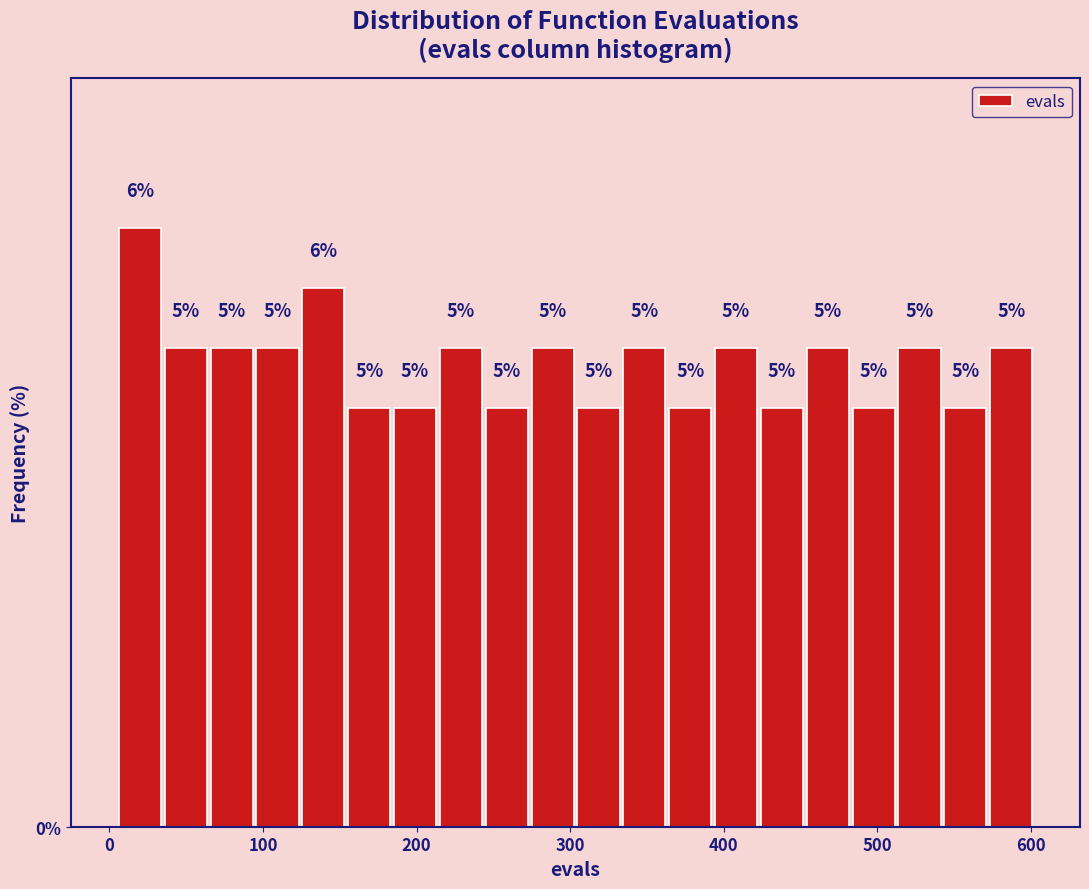

Around what value on the x-axis is the tallest bar? Give the approximate position of its centre, as read against the axis.

20